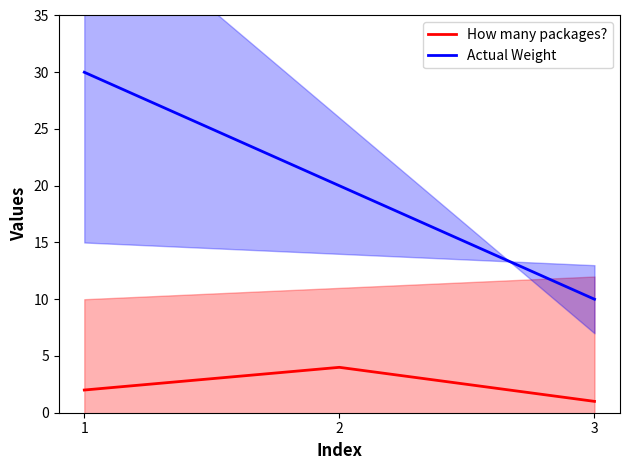

Is it true that Actual Weight equals 30 at 1?

True